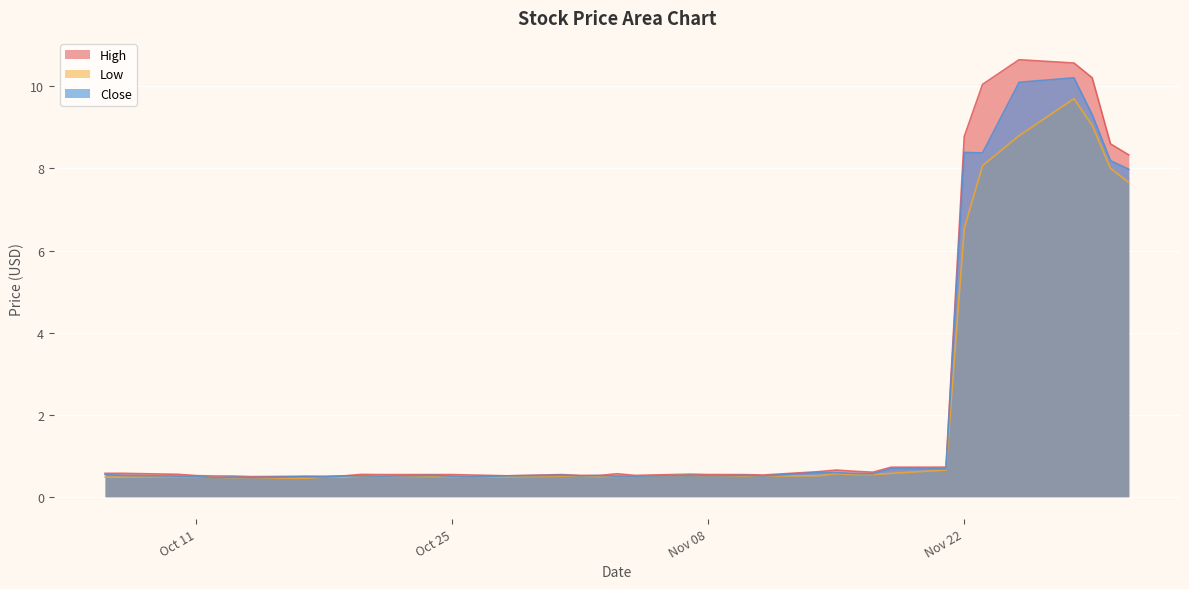

Which series has the largest total across all categories?

High